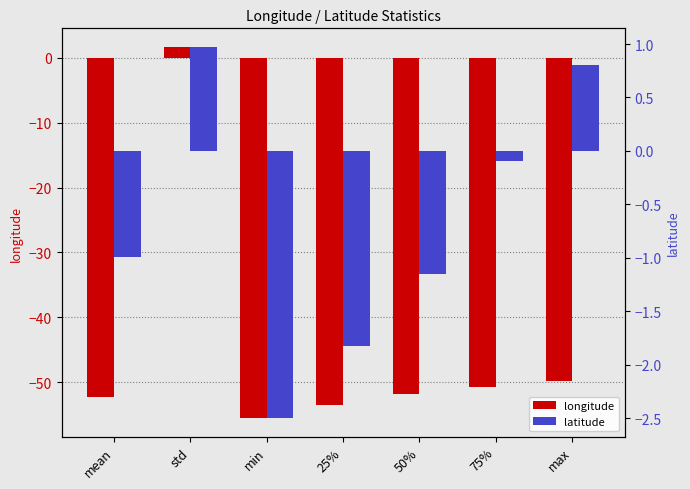

At how many categories does at least one series exceed -7?

7